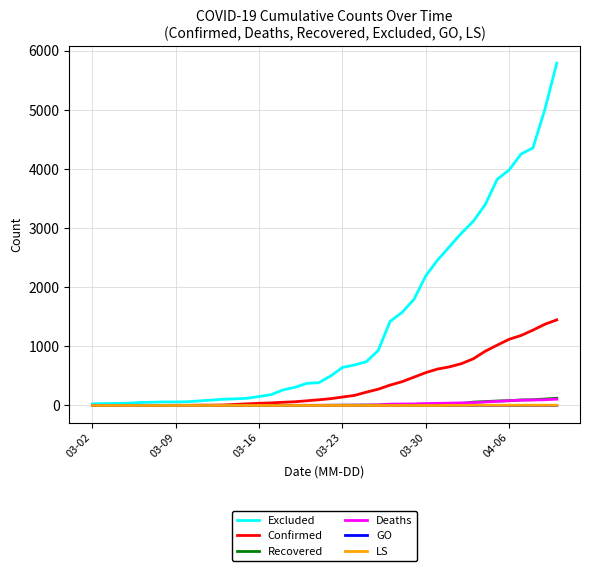

Which series has the widest spread of values?

Excluded